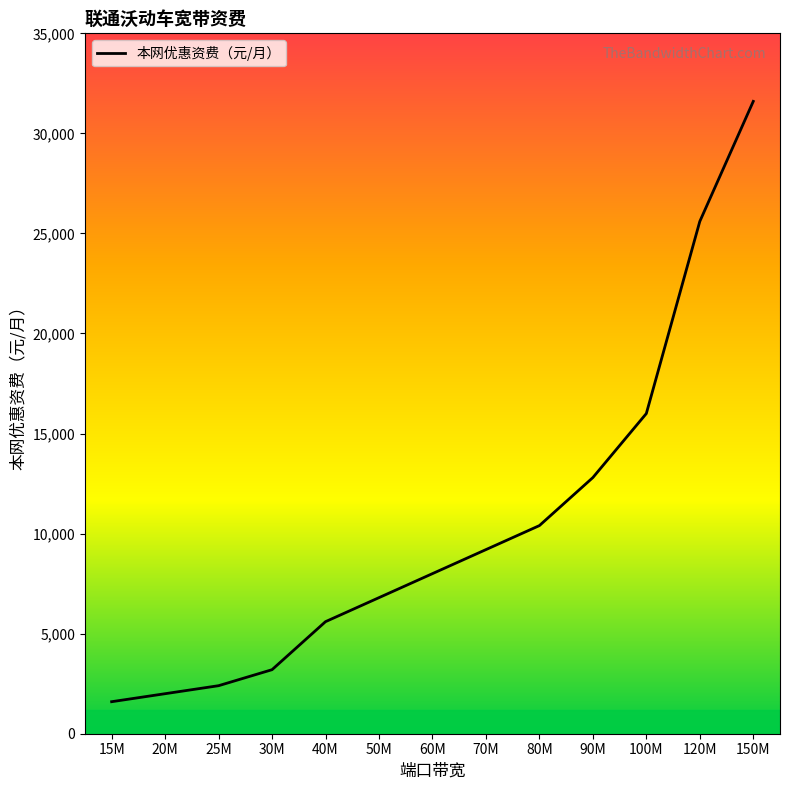

True or false: the data shows 9200 at 70M.

True